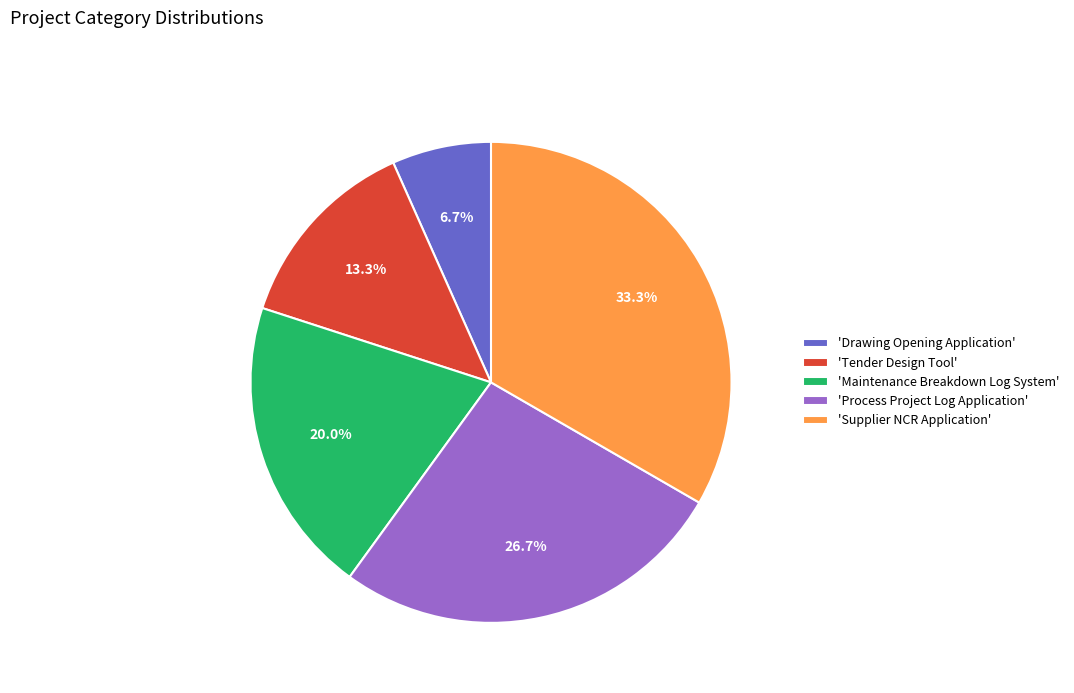

Is there any slice that represents more than half of the pie?

No